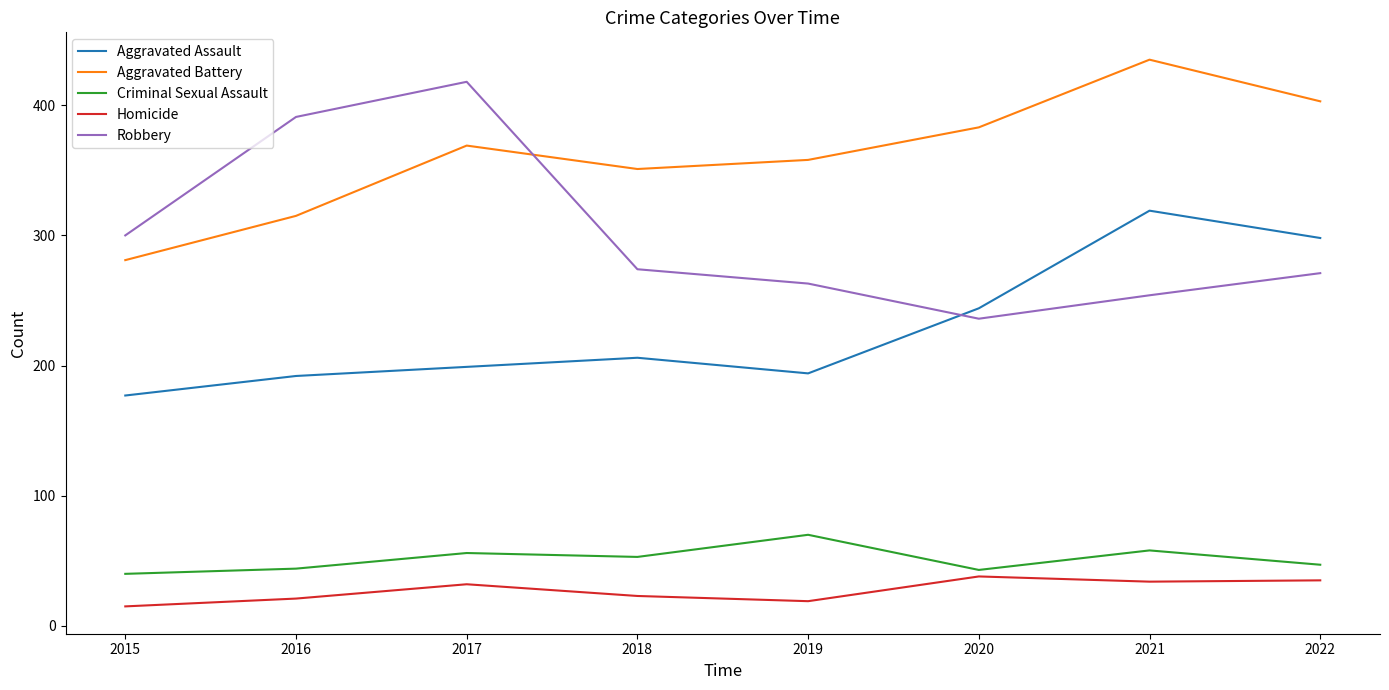

At which category is the sum across all series the highest?

2021